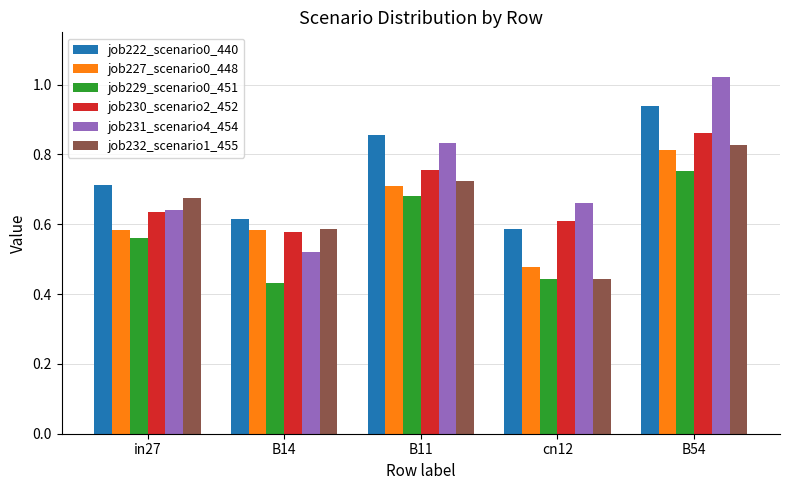

What is the difference between the job231_scenario4_454 values at B54 and B11?

0.2